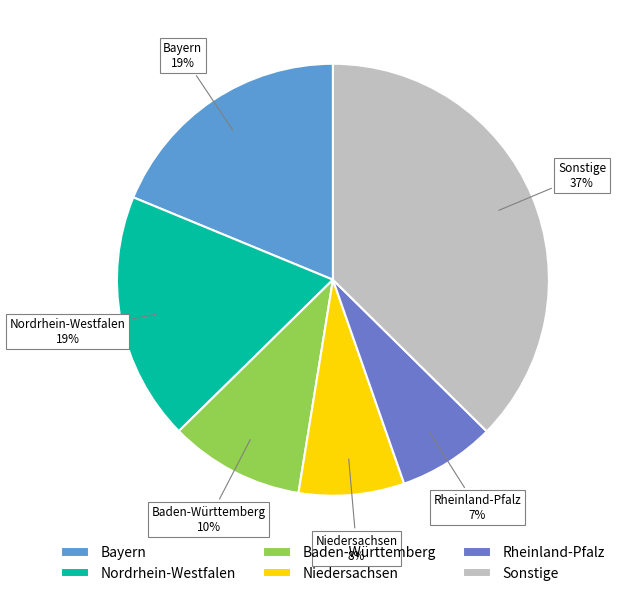

Do Niedersachsen and Bayern together represent more than half of the pie?

No